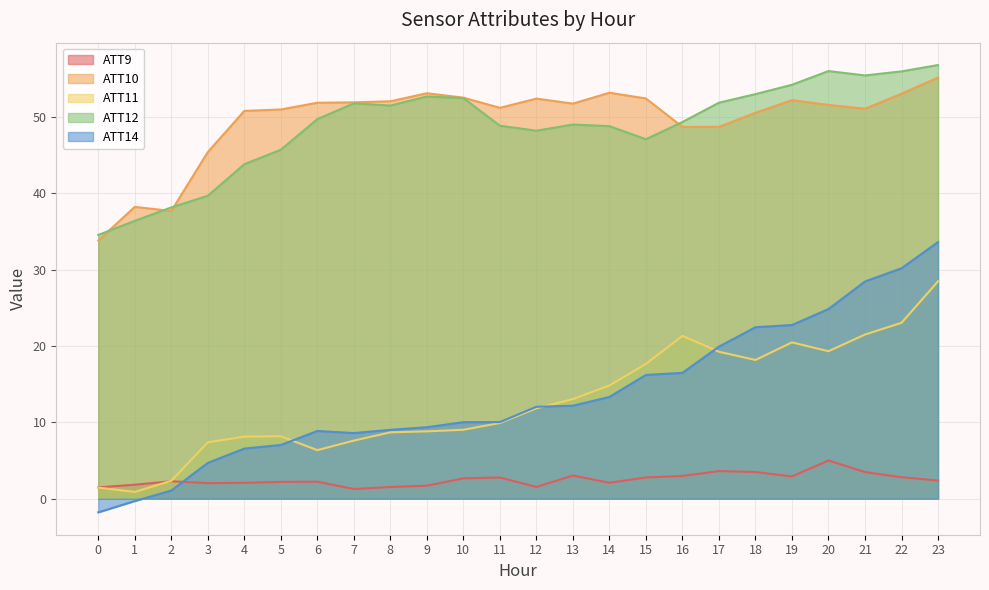

The value of ATT9 at 3 is 3.0. True or false?

False